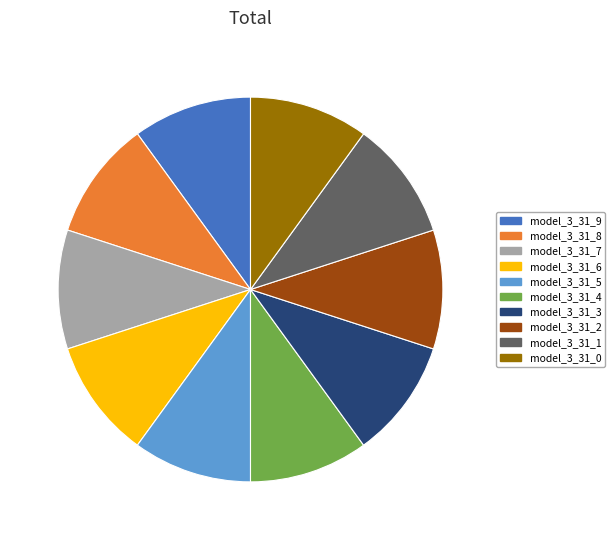

Count the number of slices in the pie.

10